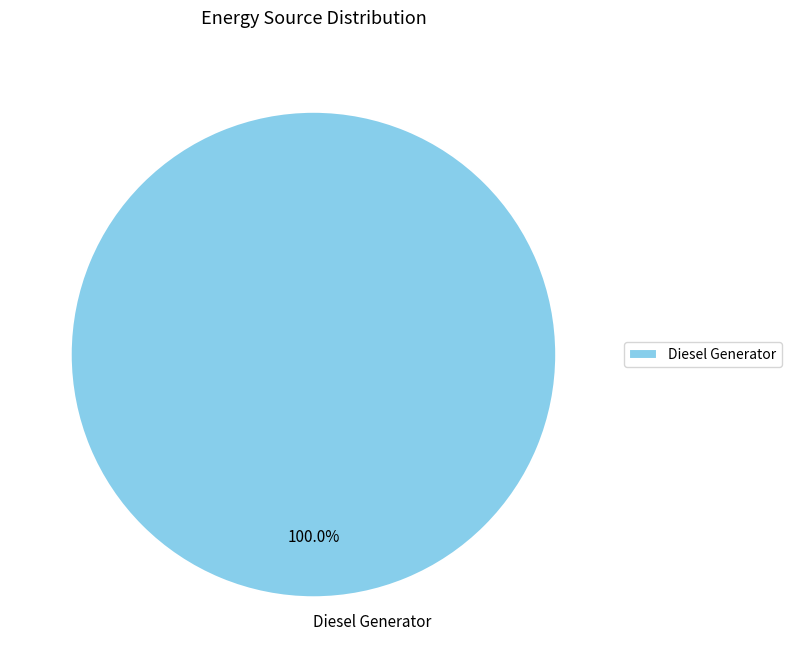

Rank the categories by value from highest to lowest.

Diesel Generator